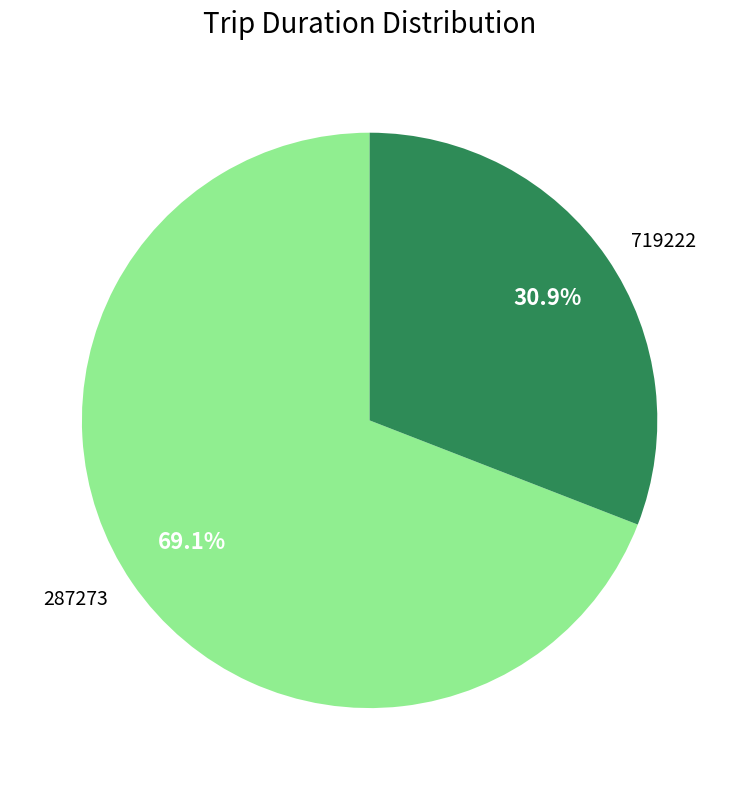

True or false: 719222 accounts for 41% of the total.

False